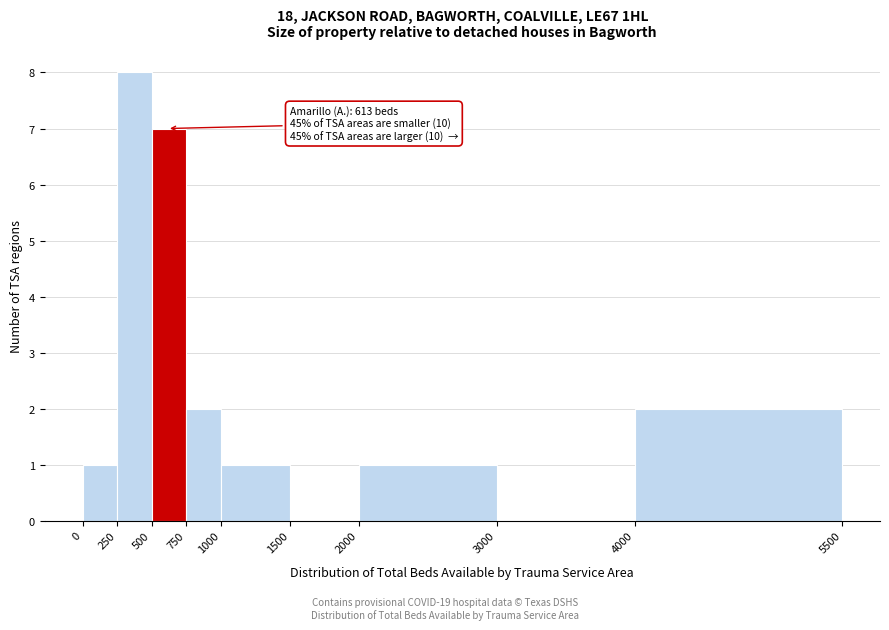

Over which range of the x-axis is the bar tallest?

250 to 500